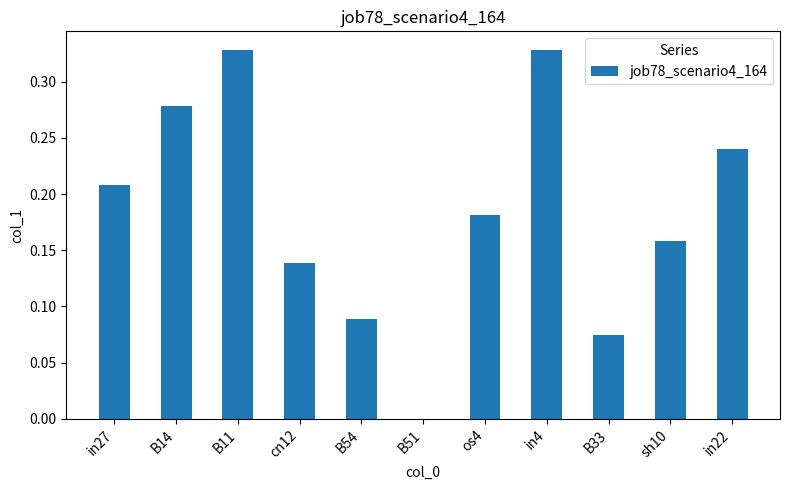

Are the bars horizontal?

No